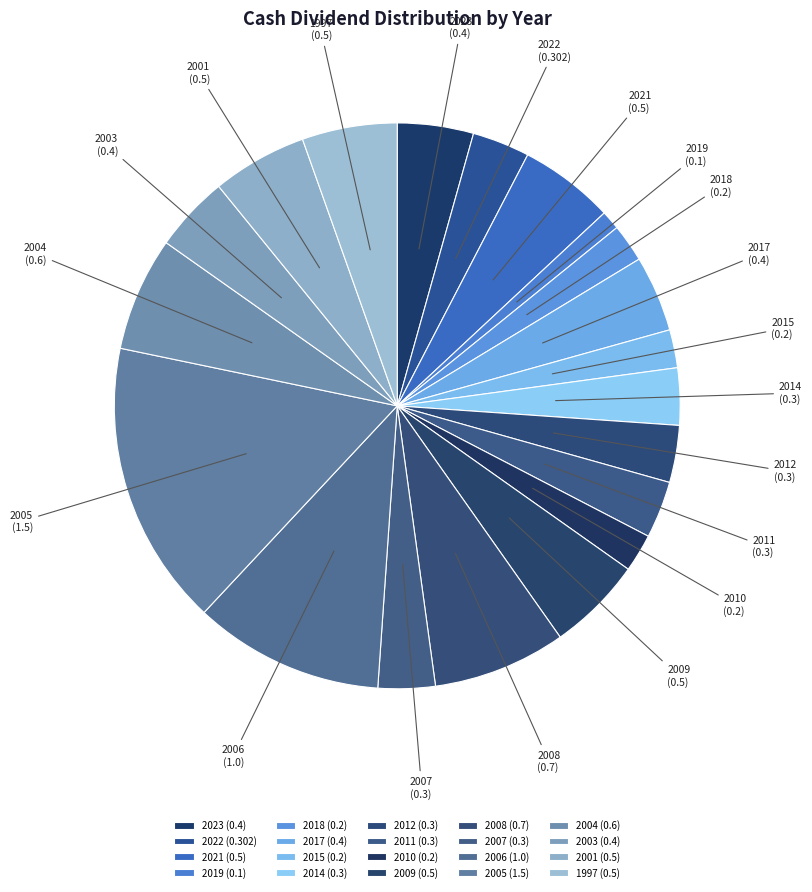

Is 2023 the majority of the pie?

No